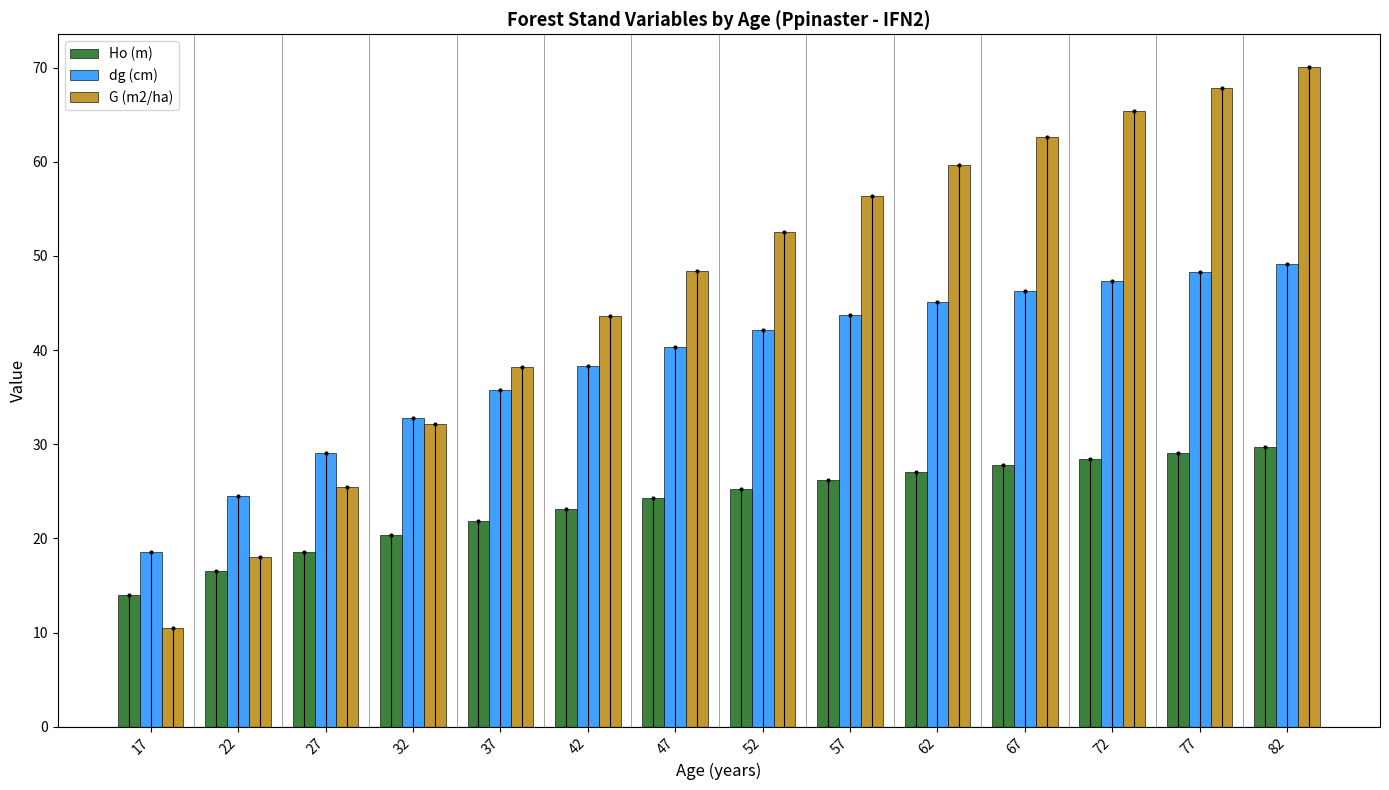

At 62, list the series in order from largest to smallest.

G (m2/ha), dg (cm), Ho (m)